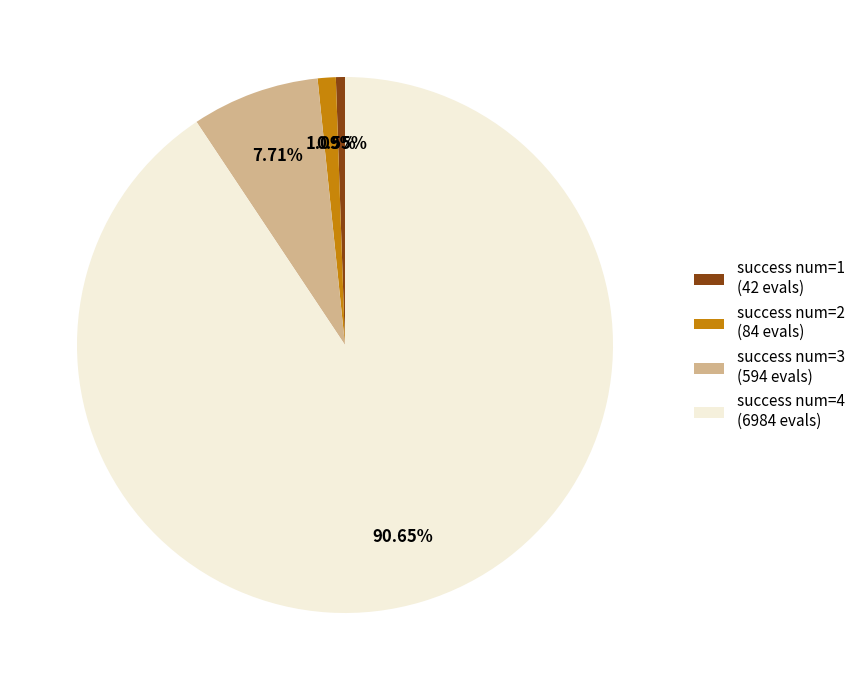

Which has a higher value, success num=2 (84 evals) or success num=3 (594 evals)?

success num=3 (594 evals)